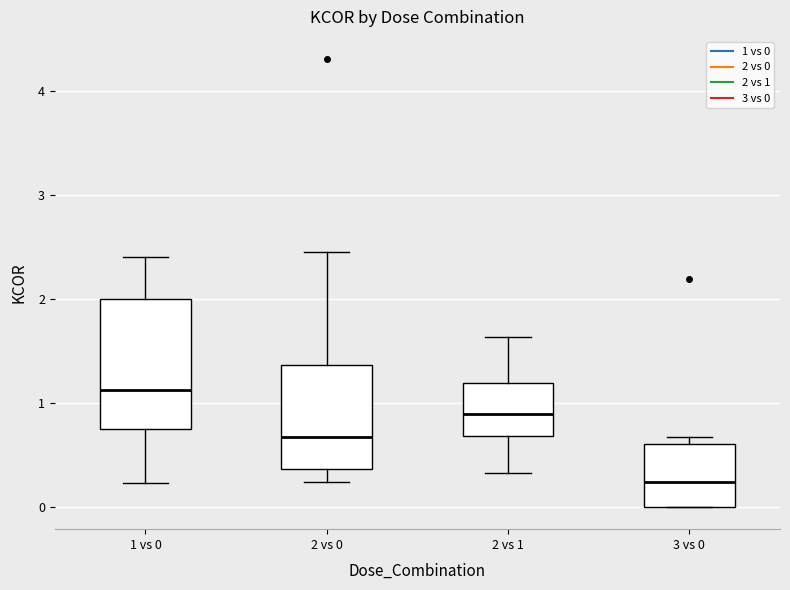

Reading left to right, read every box against the y-axis: the position of its median line, the range the box covers, and the ends of its whiskers. The values are not printed on the chart, so give them approximately, as read against the axis.

1 vs 0: median 1.1, box 0.7 to 2.0, whiskers 0.2 to 2.4
2 vs 0: median 0.7, box 0.4 to 1.4, whiskers 0.2 to 2.5
2 vs 1: median 0.9, box 0.7 to 1.2, whiskers 0.3 to 1.6
3 vs 0: median 0.2, box 0.0 to 0.6, whiskers 0.0 to 0.7